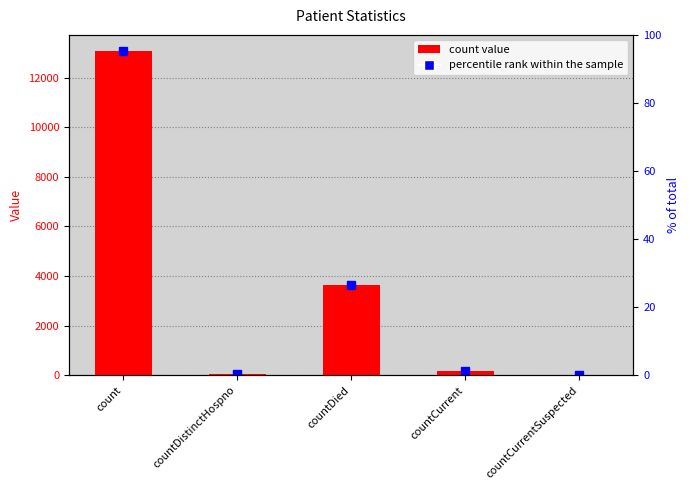

At which category is the sum across all series the highest?

count